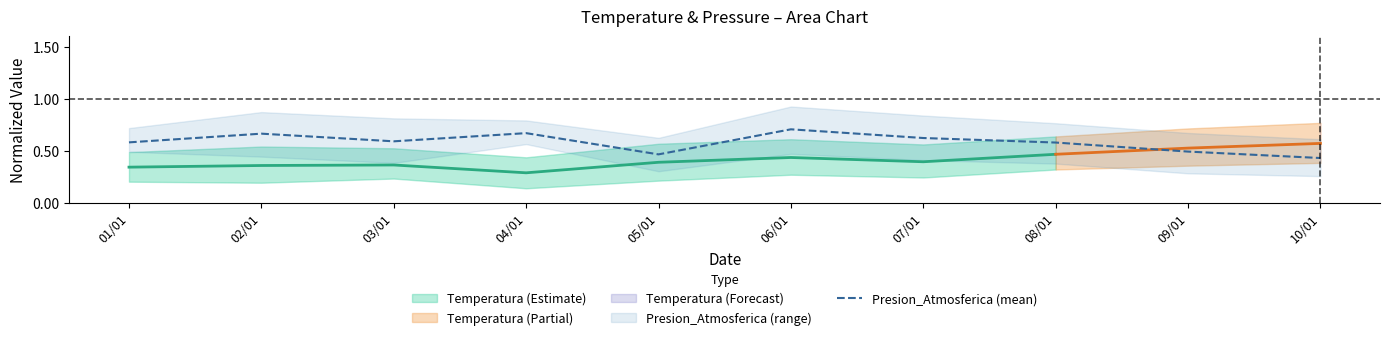

What is the sum of the values at 03/01 and 04/01?

1.3